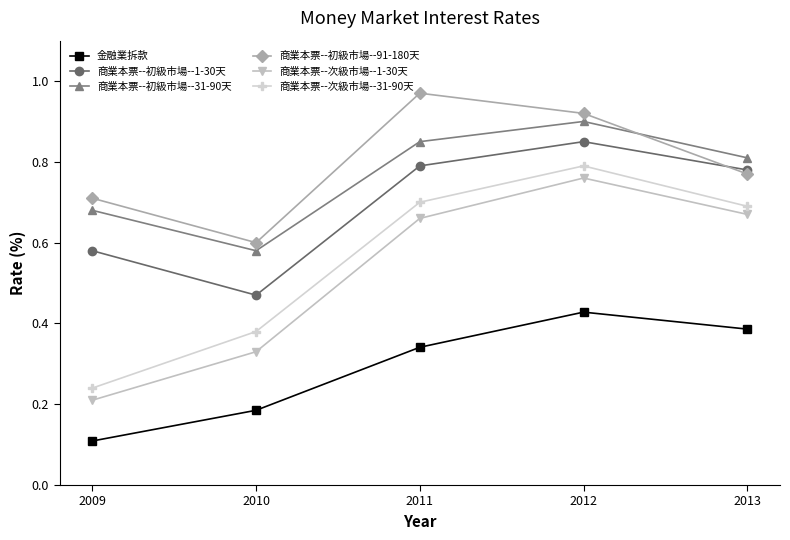

At which category does the chart reach its minimum across all series?

2009